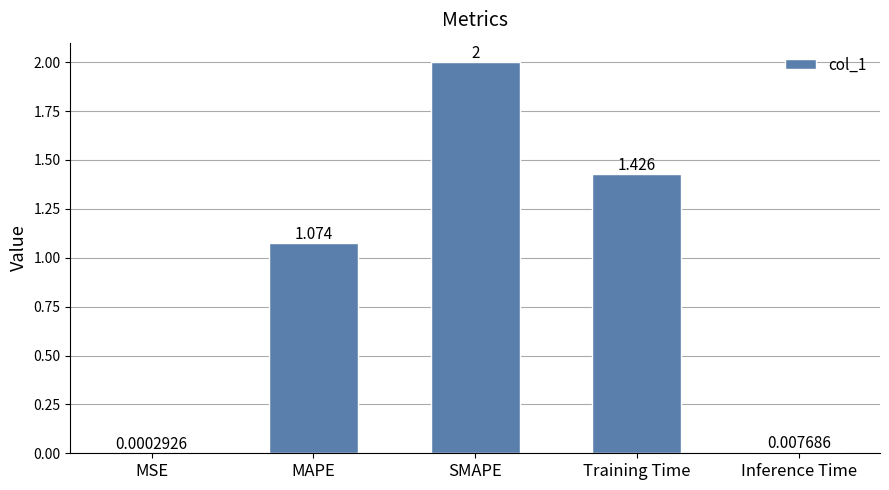

At which label does the data first exceed 1?

MAPE